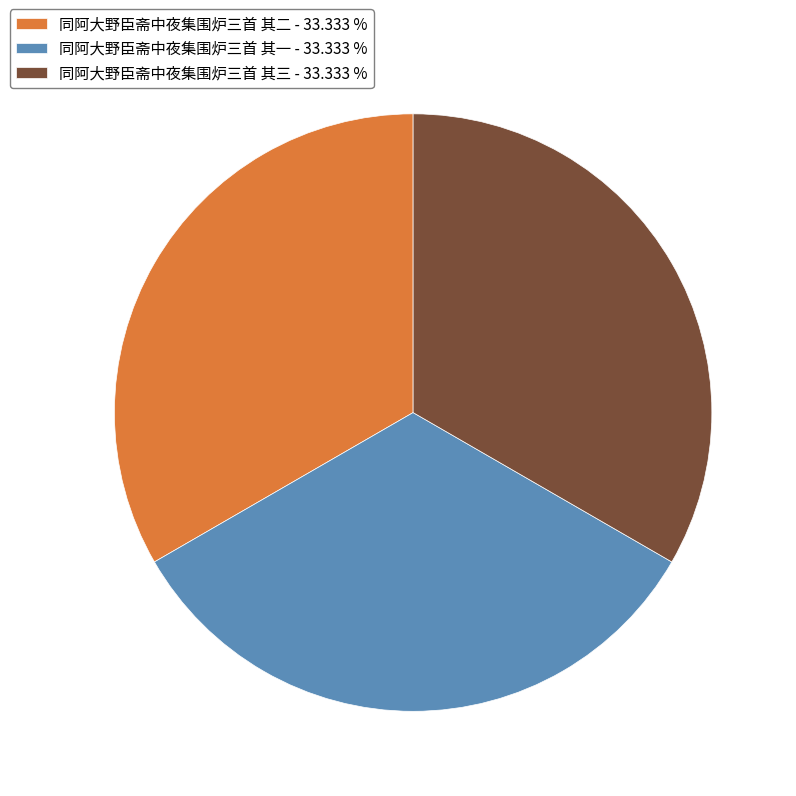

Do 同阿大野臣斋中夜集围炉三首 其三 - 33.333 % and 同阿大野臣斋中夜集围炉三首 其二 - 33.333 % together represent more than half of the pie?

Yes